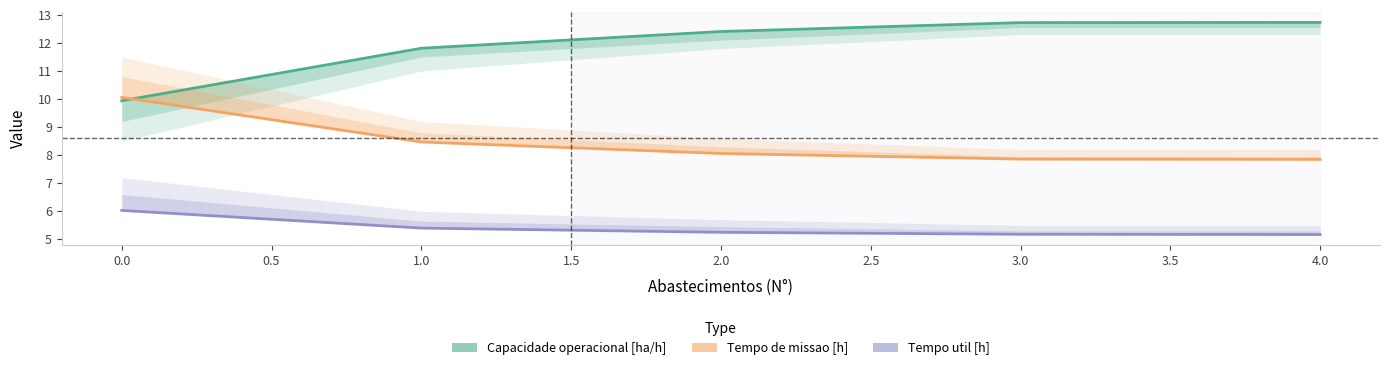

Which series has the largest range (max minus min)?

Capacidade operacional [ha/h]